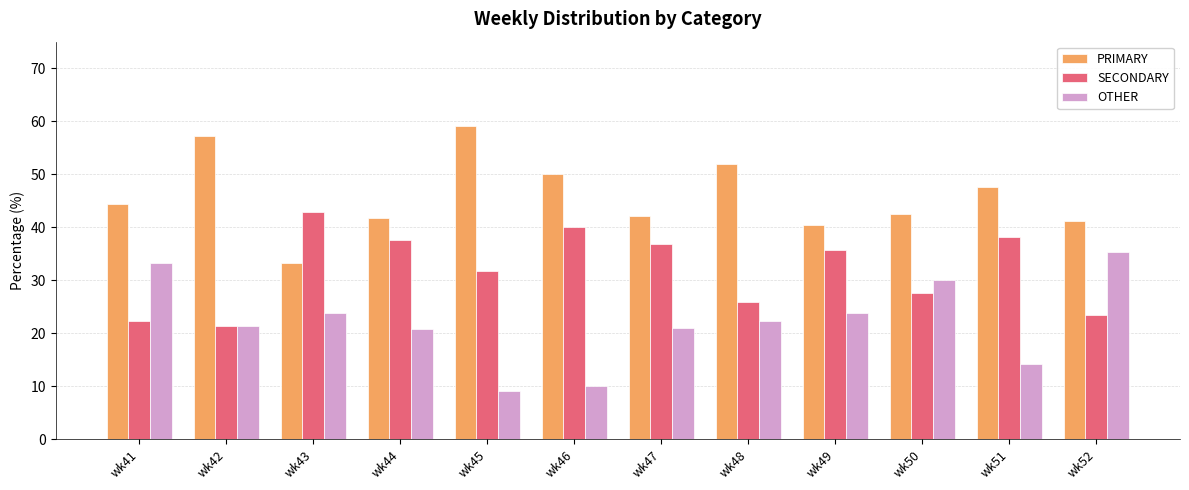

What is the total value across all series at wk42?

100.0